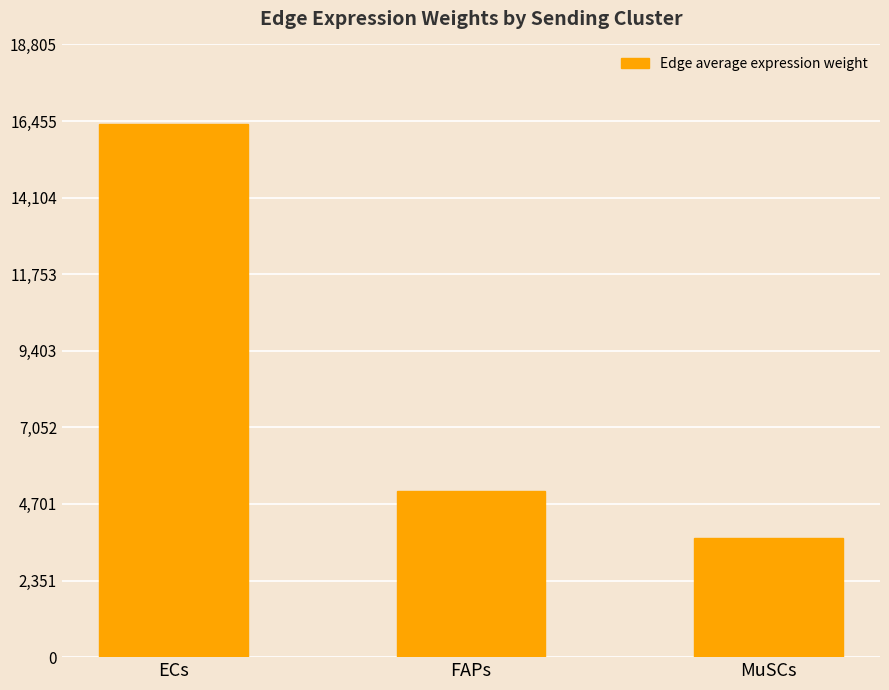

Which label corresponds to the smallest value in the chart?

MuSCs